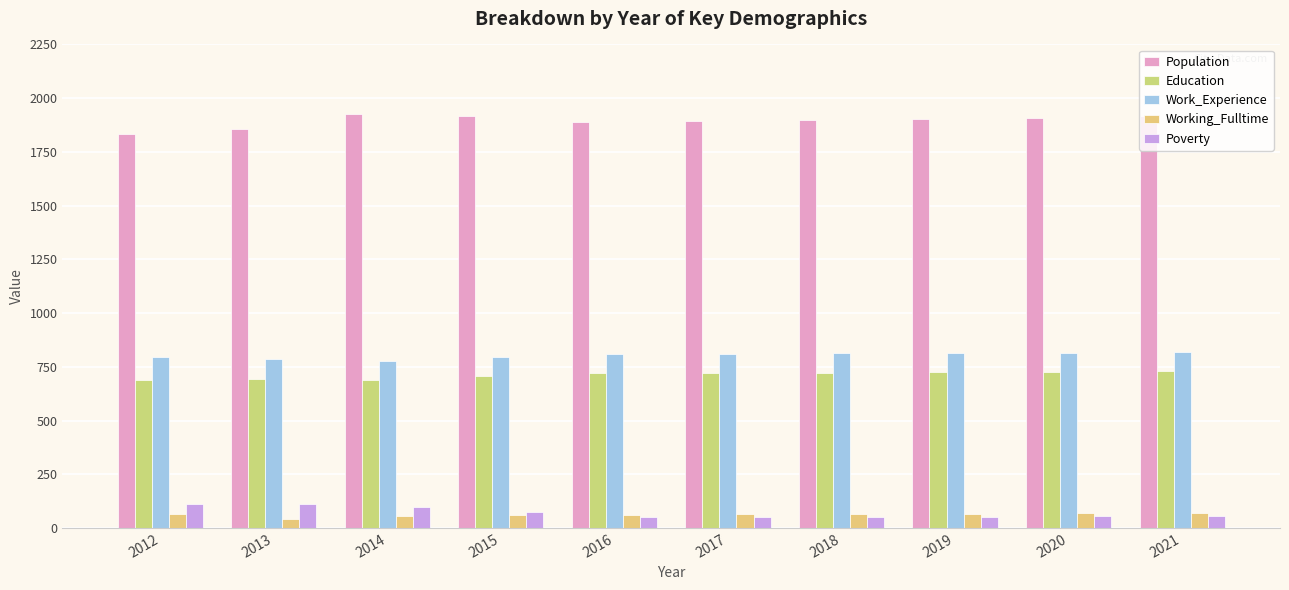

What are all the series names shown in the legend?

Population, Education, Work_Experience, Working_Fulltime, Poverty